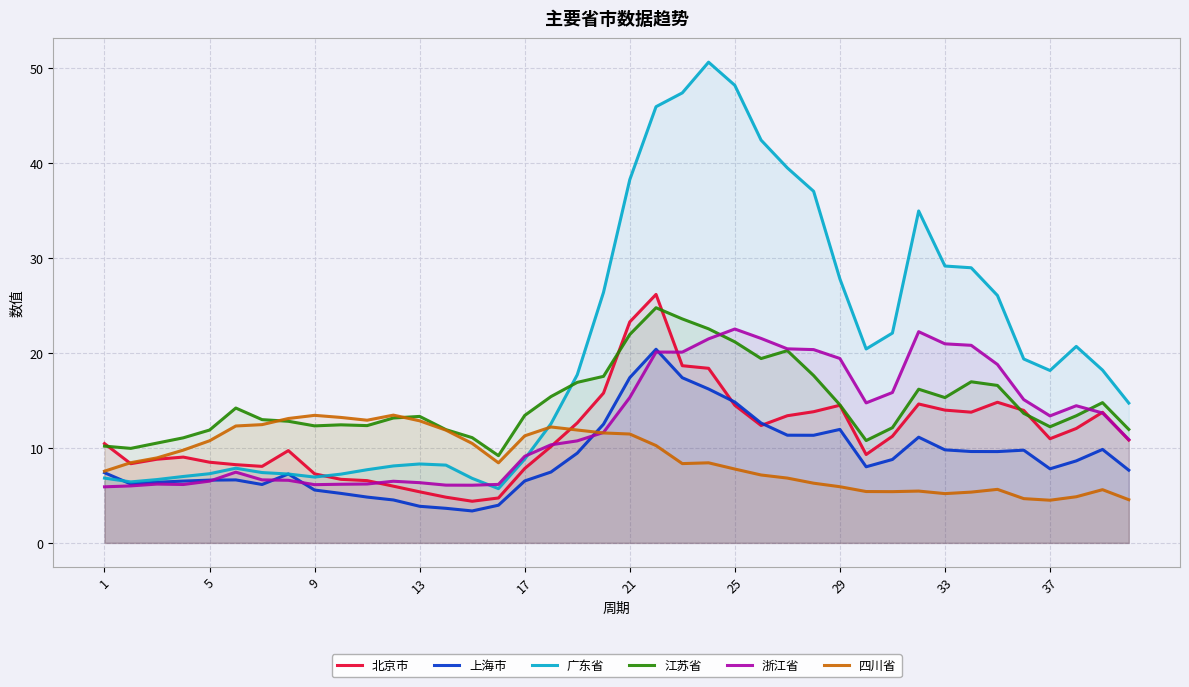

True or false: 广东省 and 四川省 cross at least once.

True